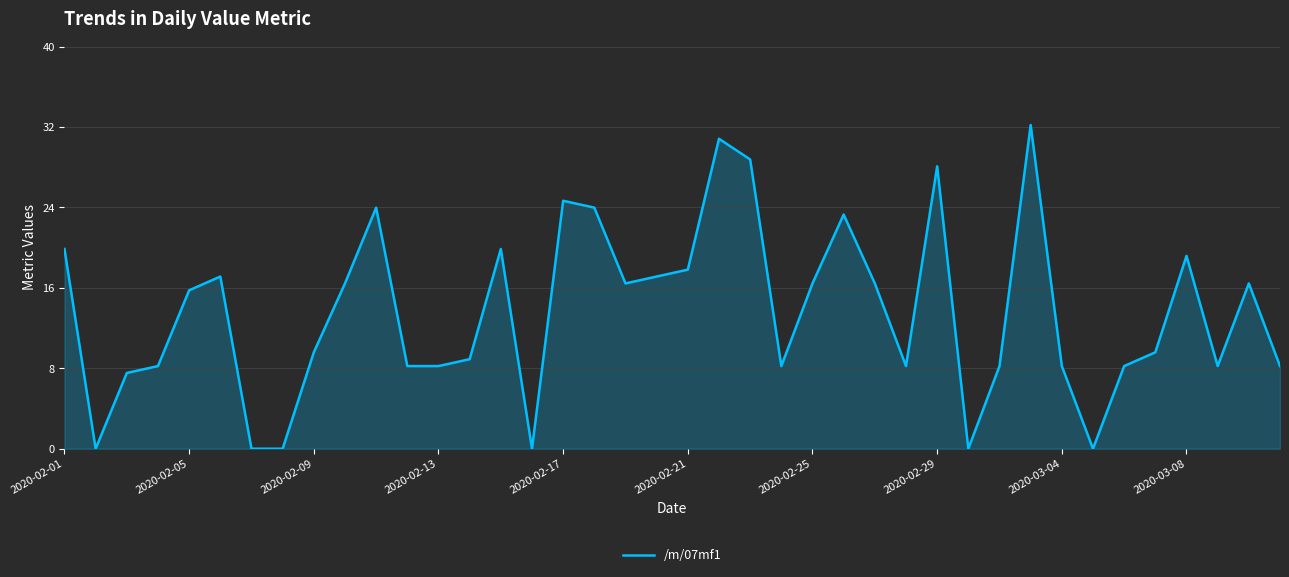

What is the greatest value displayed?

32.2